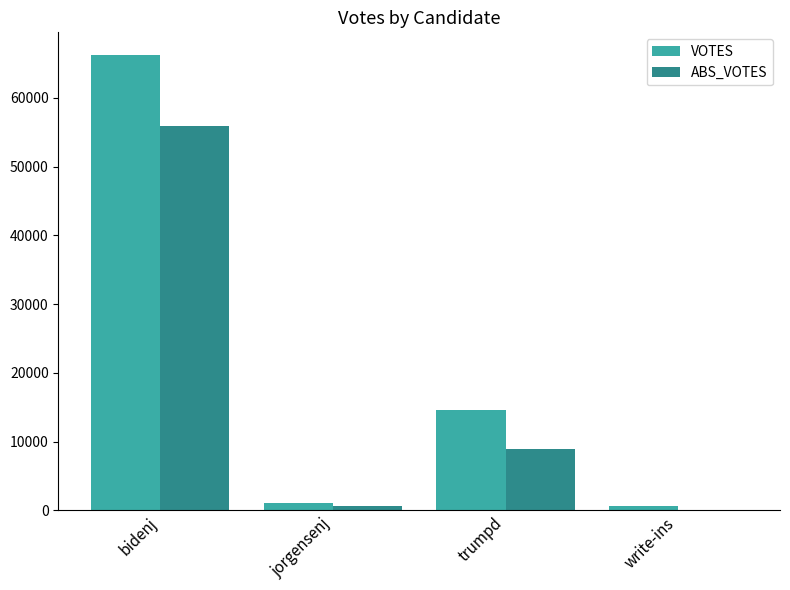

Is it true that VOTES equals 14544 at trumpd?

True